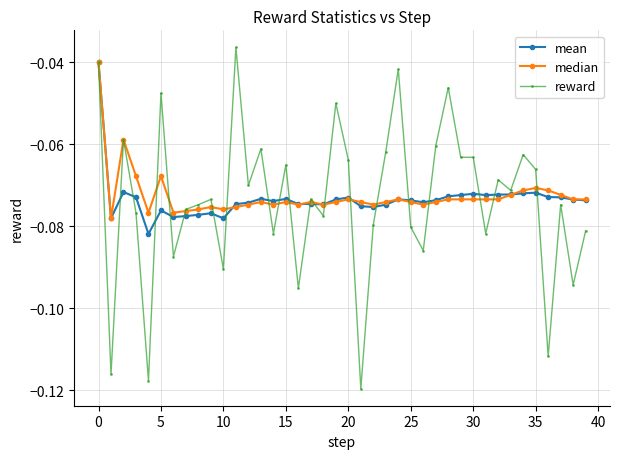

True or false: median has more than 2 interior local peaks.

True